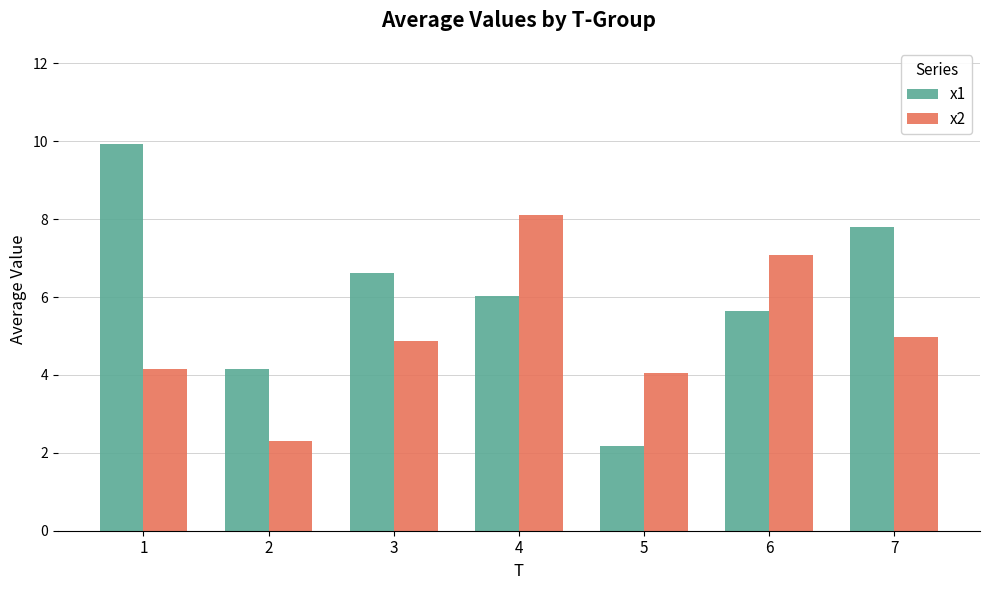

What is the sum of all x1 values?

42.4